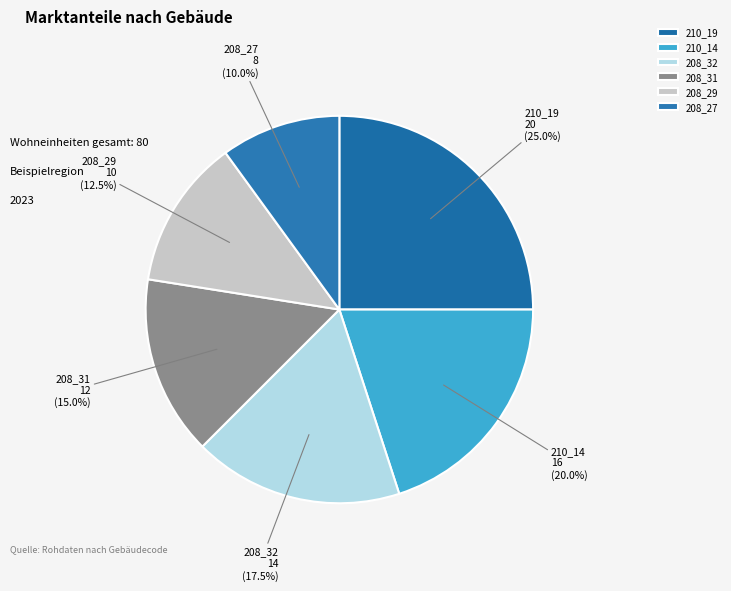

What is the smallest slice in the pie chart?

208_27